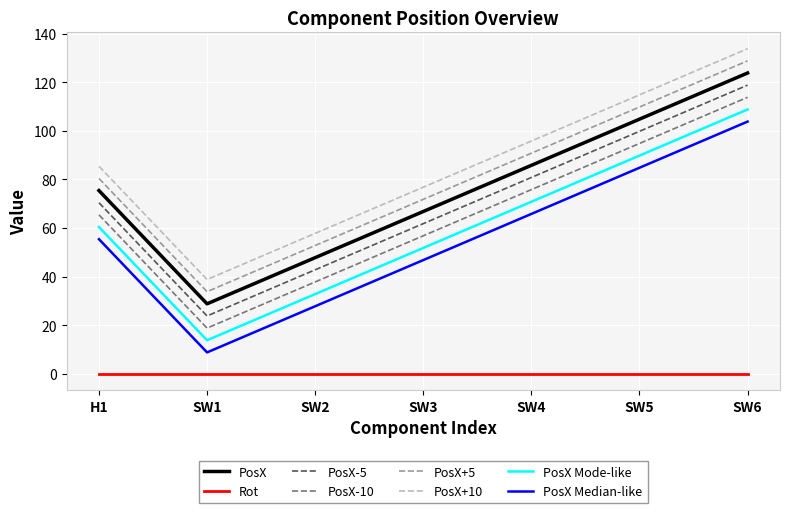

What is the difference between the PosX Mode-like values at SW6 and SW5?

19.0